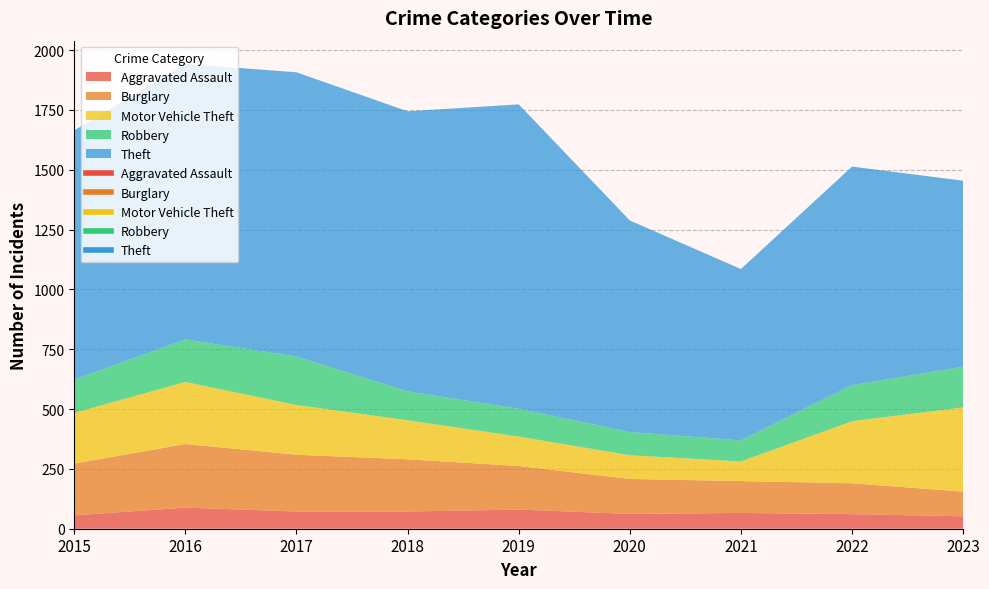

What is the difference between the second highest and minimum values in the Motor Vehicle Theft series?

177